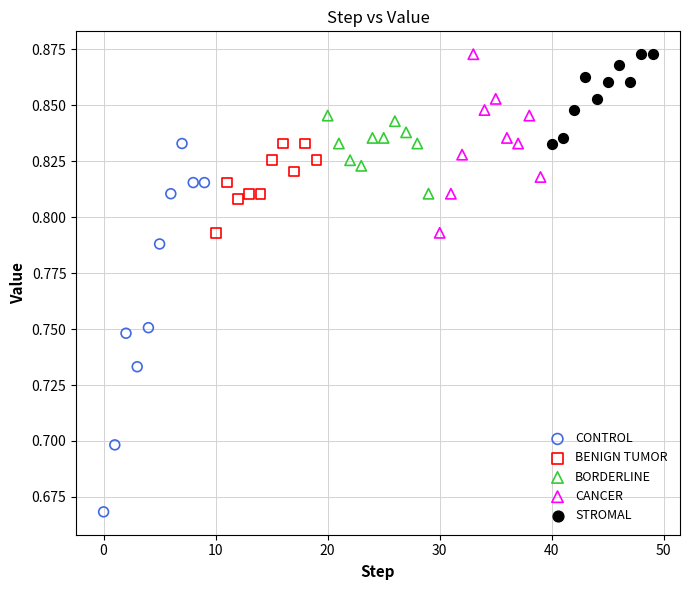

Which series has the widest spread of Y values?

CONTROL